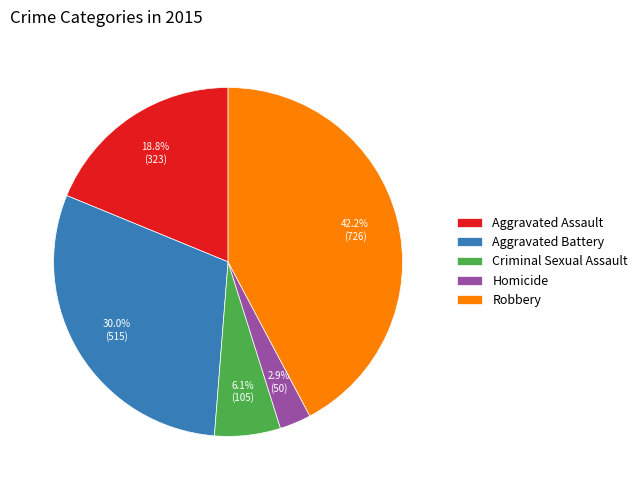

Do Aggravated Battery and Homicide together represent more than half of the pie?

No